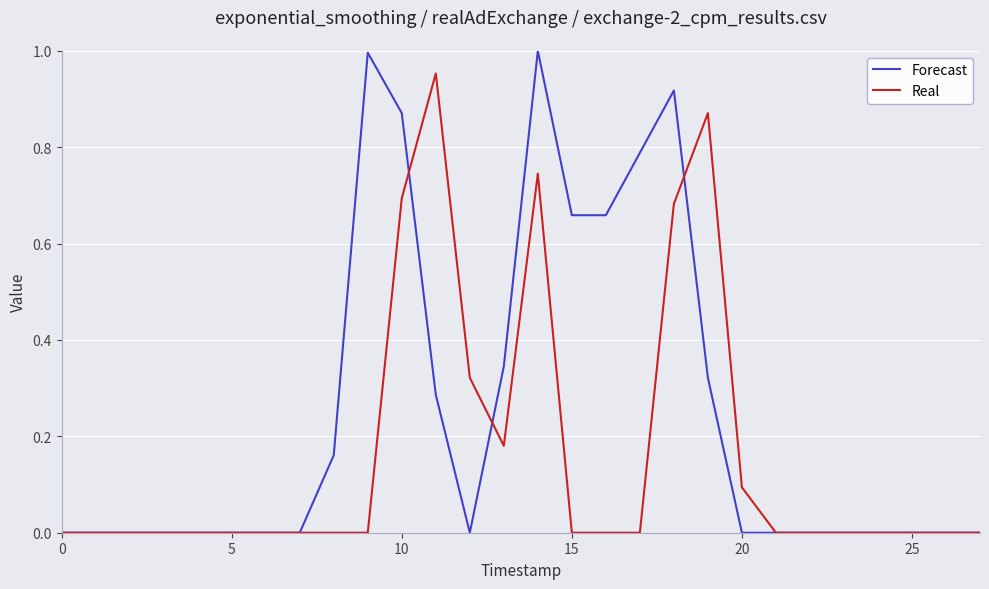

Which series has the largest total across all categories?

Forecast